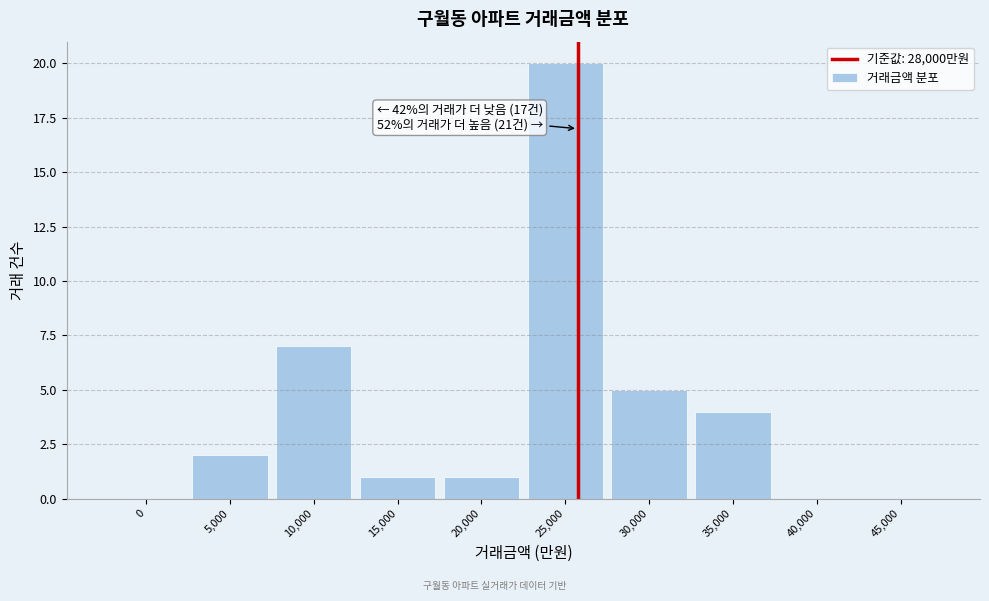

Reading left to right, list all the values displayed in this chart.

0=0	5,000=2	10,000=7	15,000=1	20,000=1	25,000=20	30,000=5	35,000=4	40,000=0	45,000=0